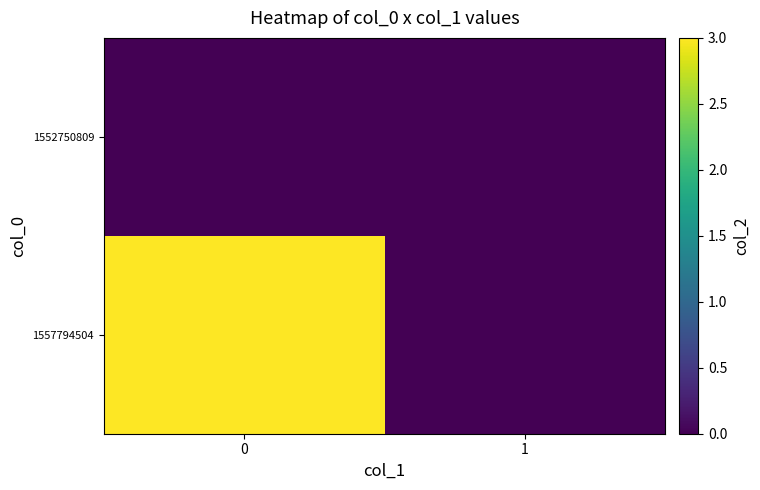

Between 0 and 1, which series saw the biggest shift?

1557794504